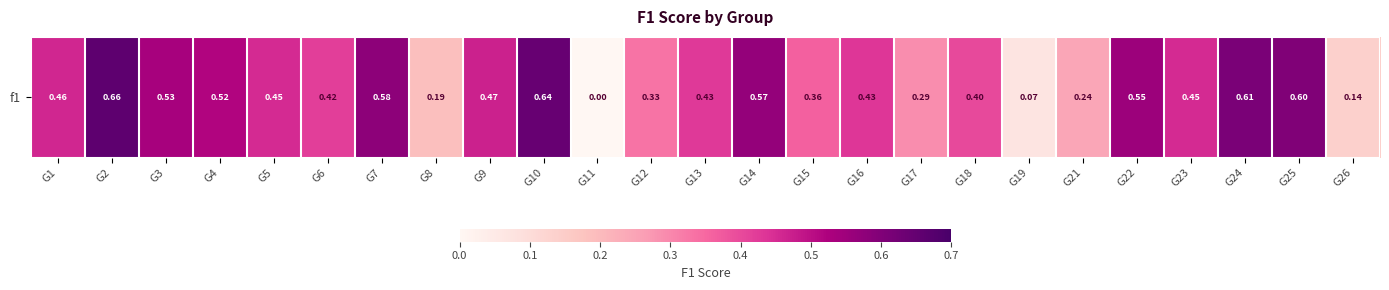

Which category has the lowest value across all series?

G11